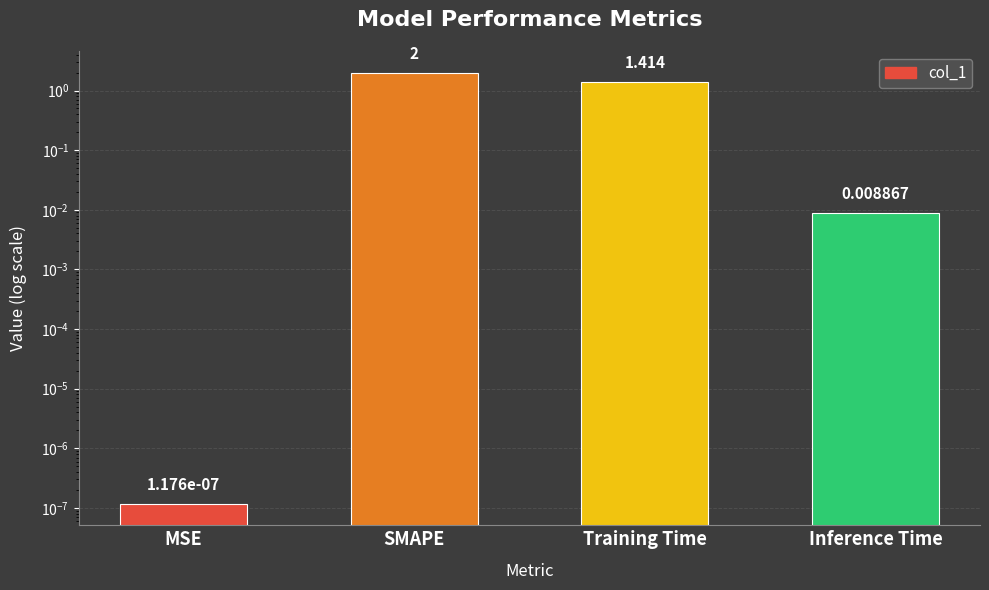

Rank the categories by value from highest to lowest.

SMAPE, Training Time, Inference Time, MSE